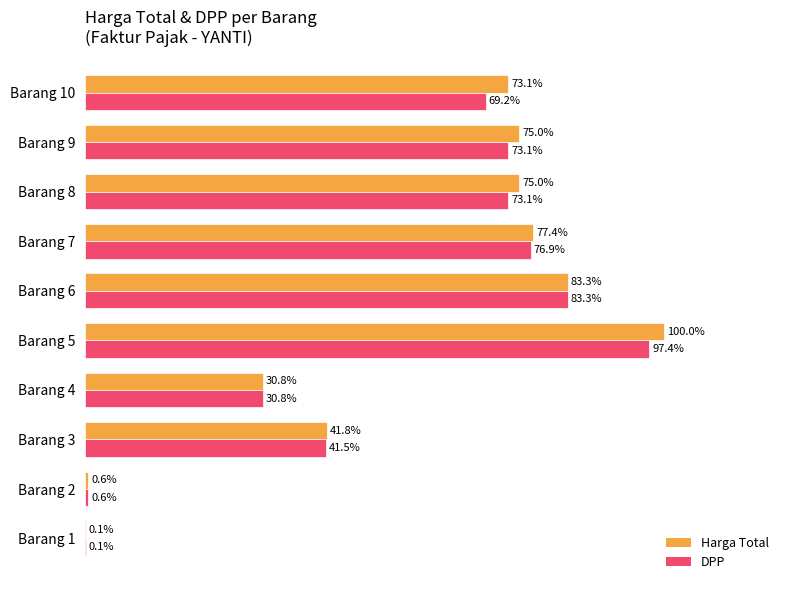

Between Barang 4 and Barang 5, which series saw the biggest shift?

Harga Total